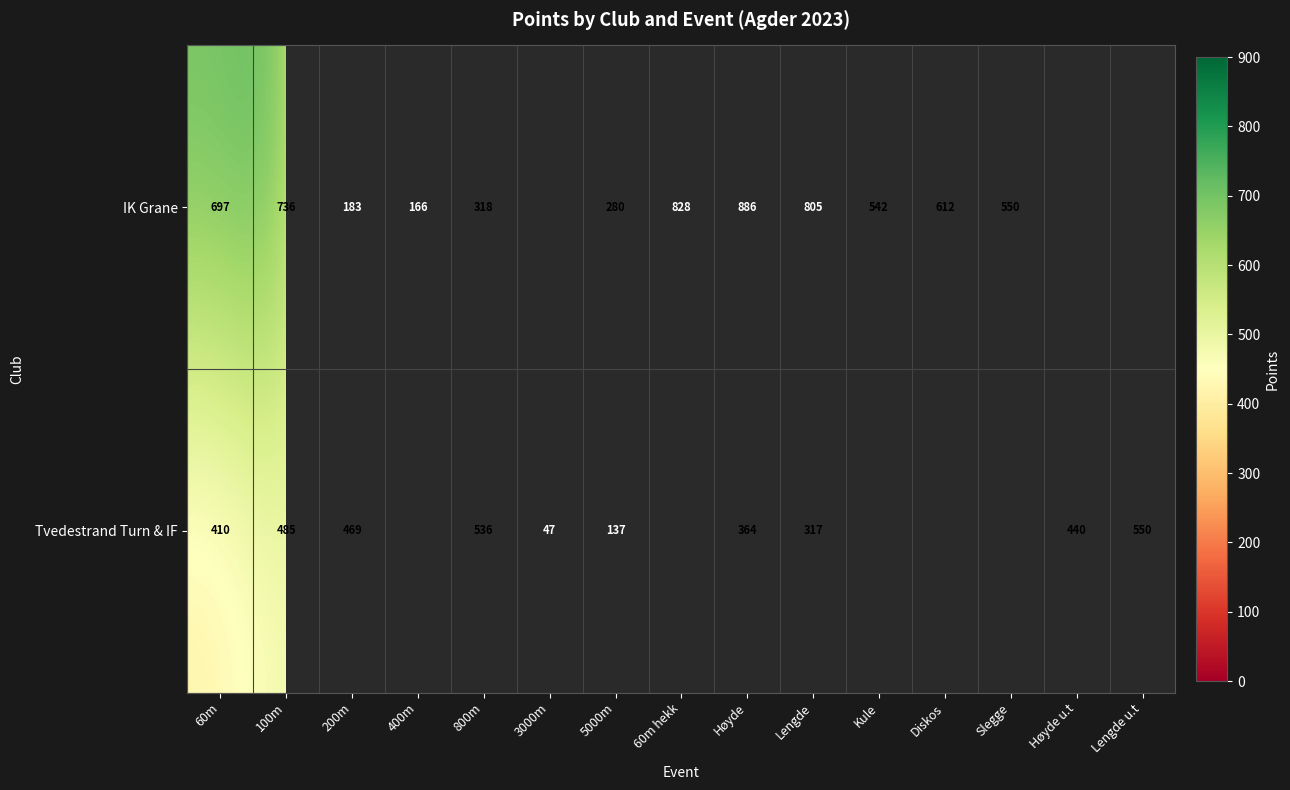

At which category is the sum across all series the highest?

Høyde